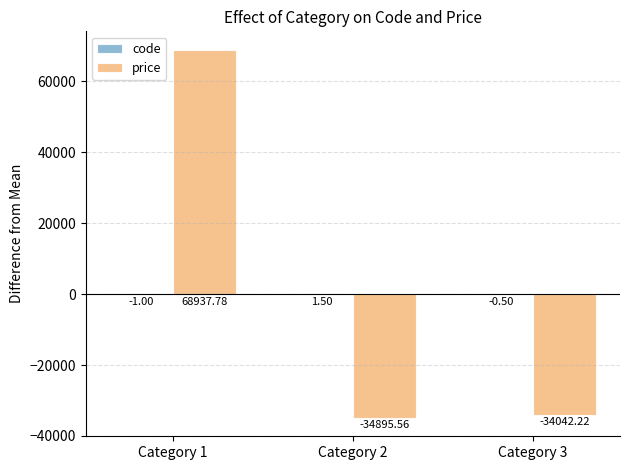

What is the total value across all series at Category 3?

-34042.7